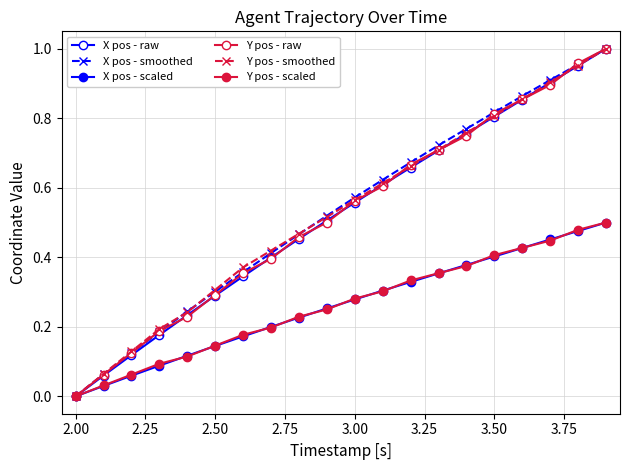

Does the chart display data point markers on the line(s)?

Yes